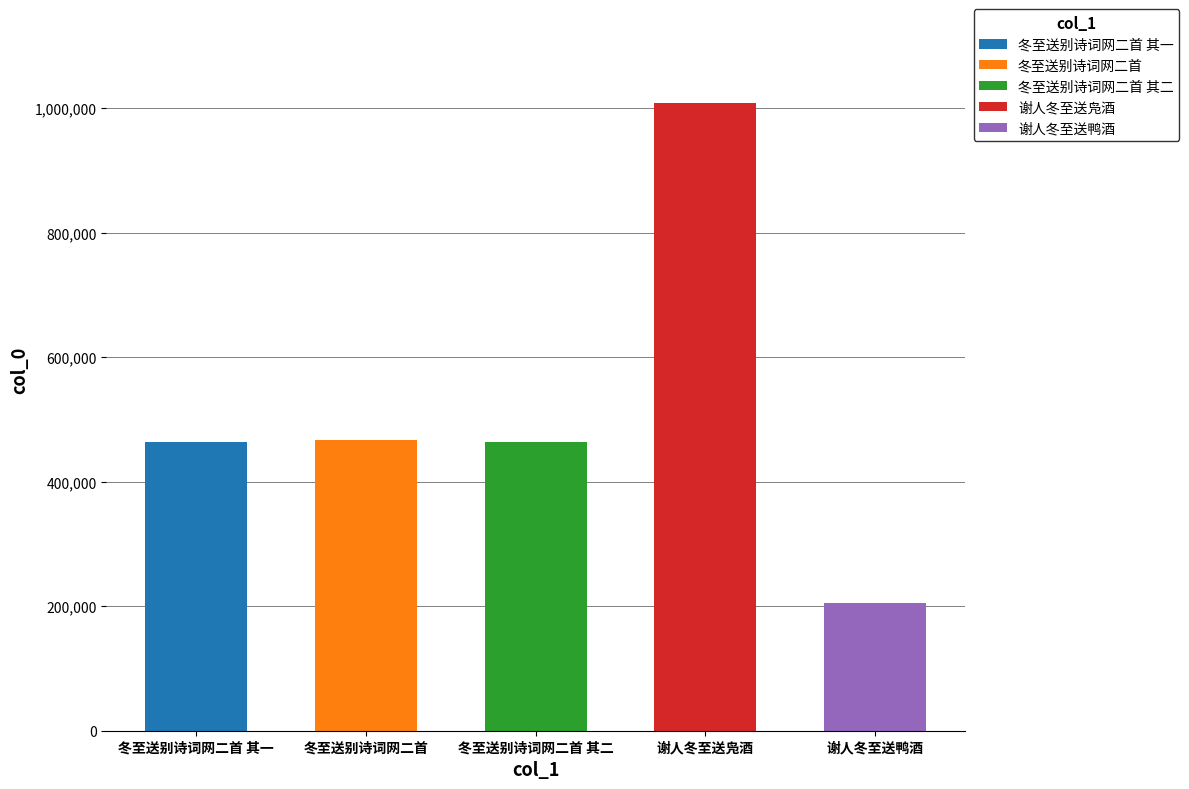

What is the maximum value shown in the chart?

1008049